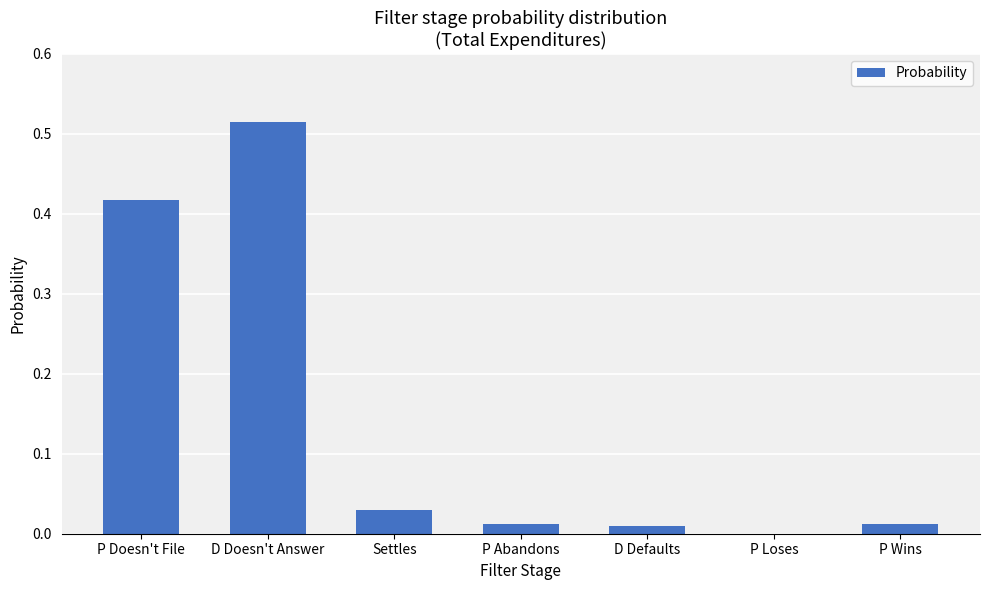

Is it true that the value at P Doesn't File is 0.1?

False